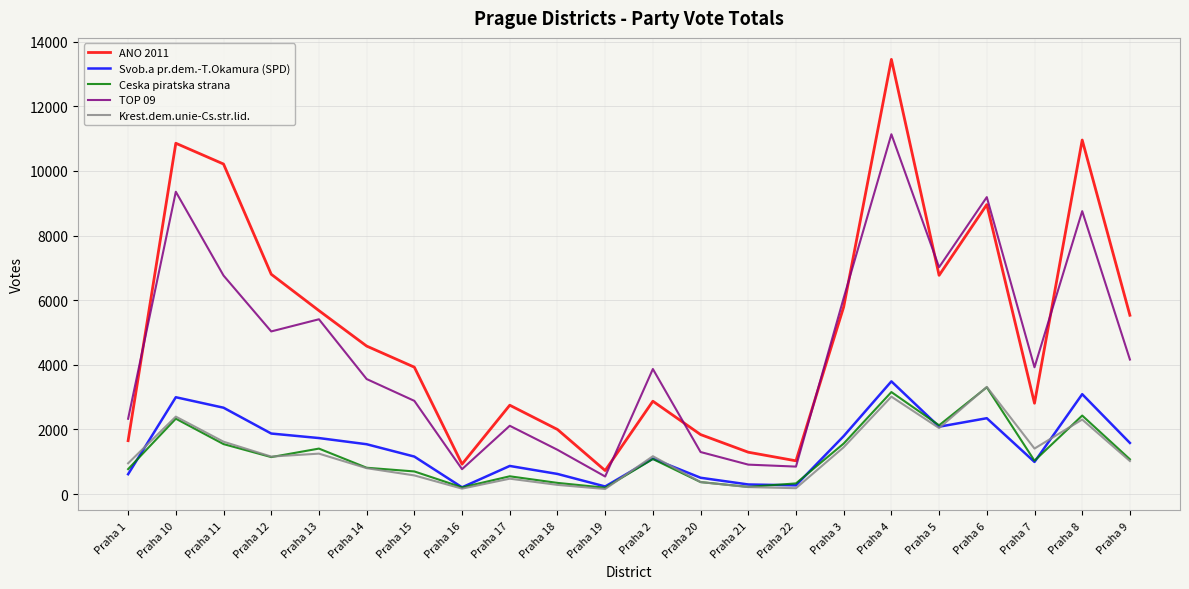

True or false: Svob.a pr.dem.-T.Okamura (SPD) and ANO 2011 cross at least once.

False